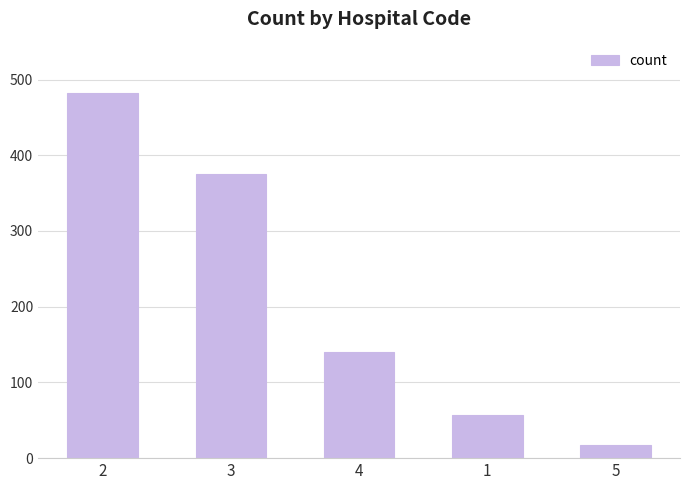

List the labels in order of value, largest first.

2, 3, 4, 1, 5